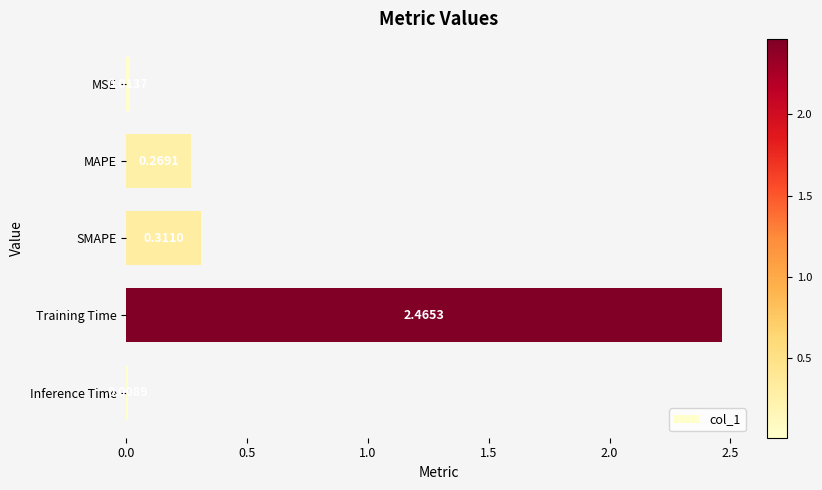

List the labels in order of value, largest first.

Training Time, SMAPE, MAPE, MSE, Inference Time